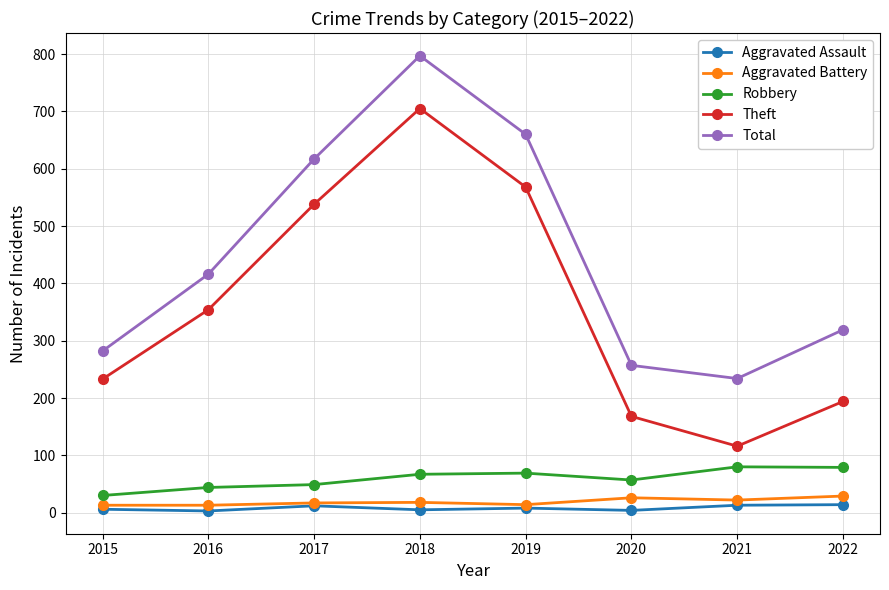

What is the total value across all series at 2016?

830